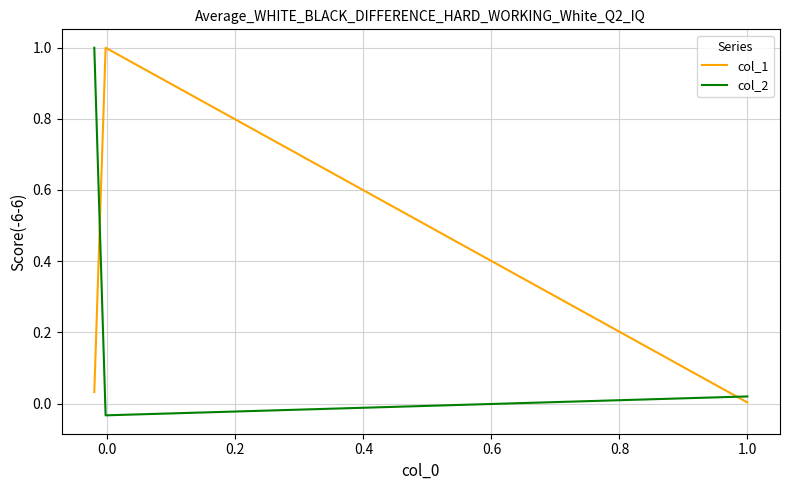

How many lines are shown in the chart?

2